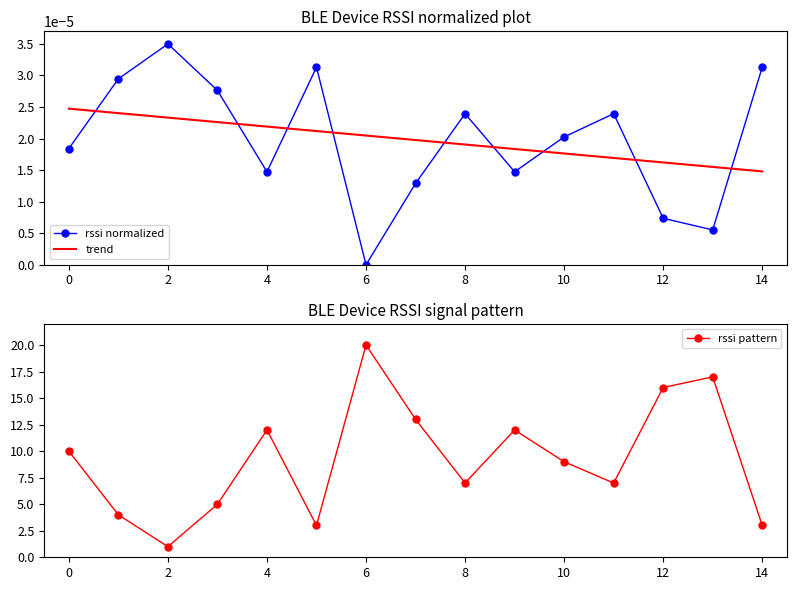

At which category does rssi pattern reach its first local valley?

2